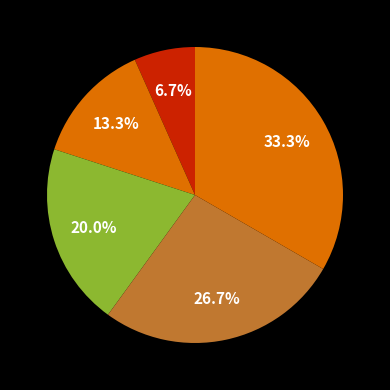

Count the number of slices in the pie.

5